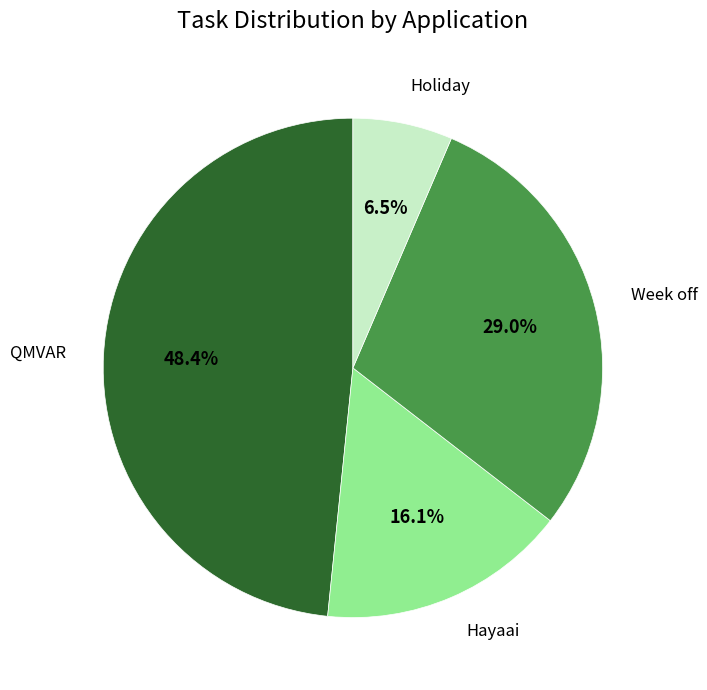

Is there any slice that represents more than half of the pie?

No